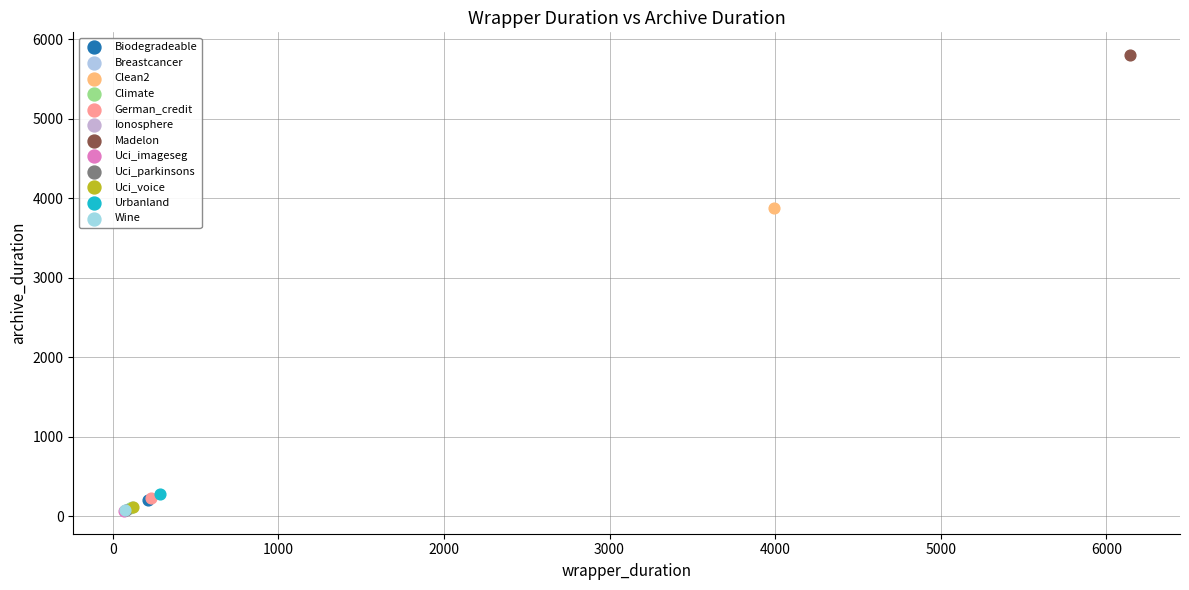

What are all the series names shown in the legend?

Biodegradeable, Breastcancer, Clean2, Climate, German_credit, Ionosphere, Madelon, Uci_imageseg, Uci_parkinsons, Uci_voice, Urbanland, Wine